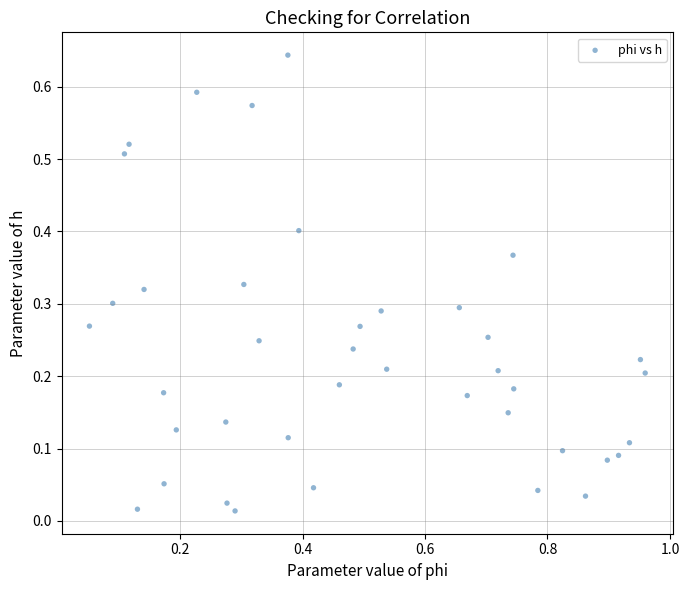

What is the range of X values (max minus min)?

0.9